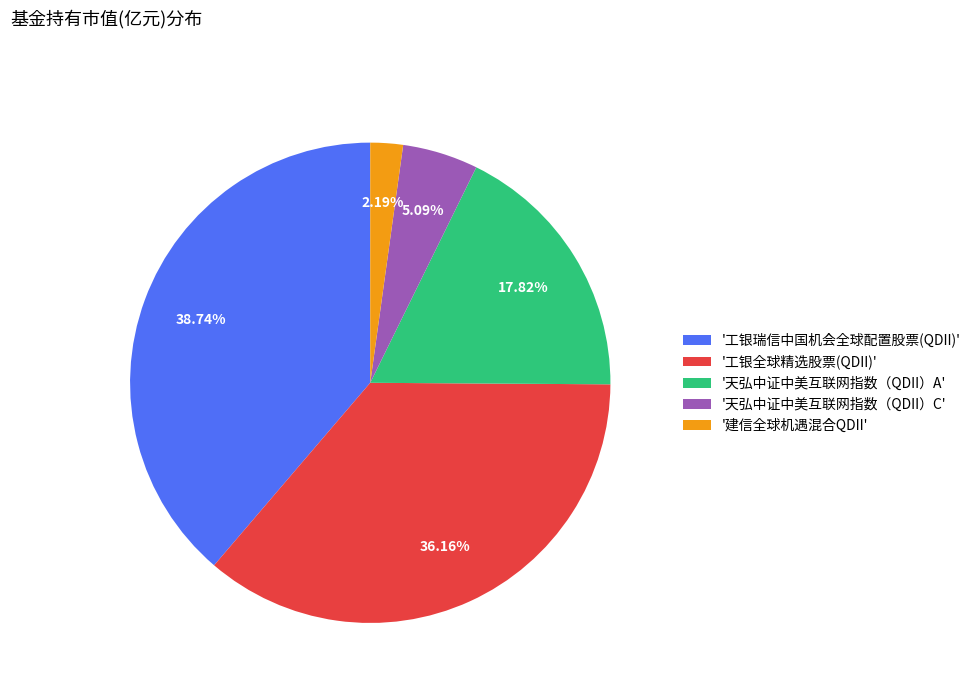

Rank the categories by value from lowest to highest.

'建信全球机遇混合QDII', '天弘中证中美互联网指数（QDII）C', '天弘中证中美互联网指数（QDII）A', '工银全球精选股票(QDII)', '工银瑞信中国机会全球配置股票(QDII)'